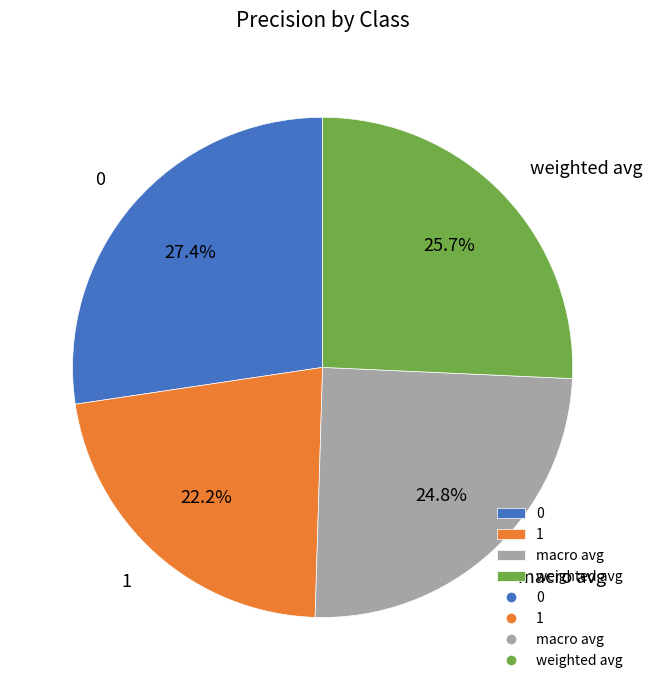

To the nearest percent, what is the difference between the 0 and 1 slice percentages?

5%